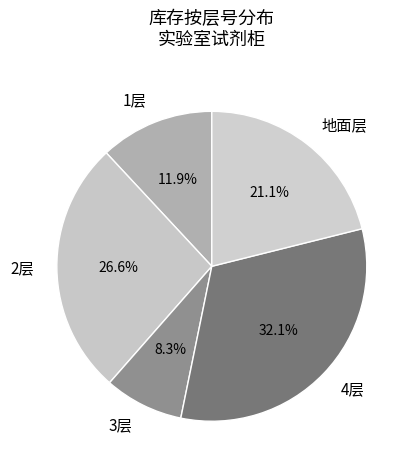

Is 2层 the majority of the pie?

No